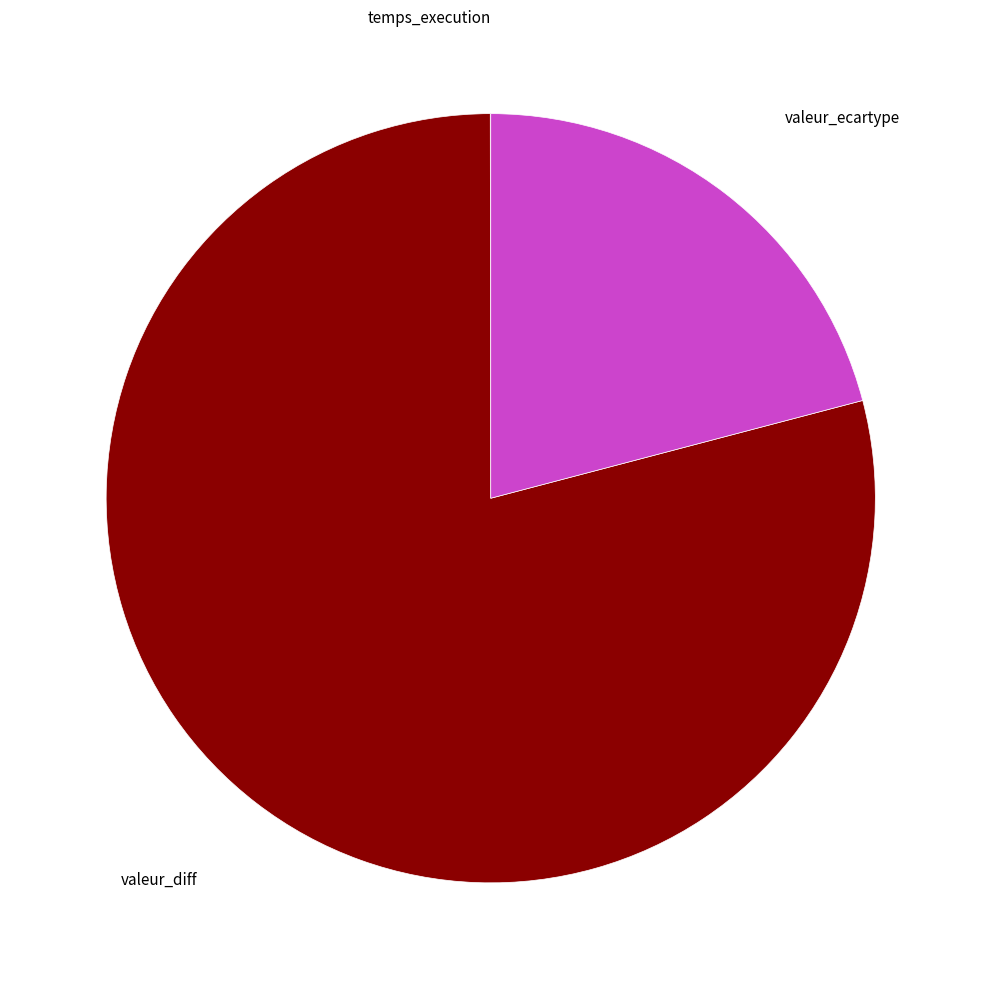

Which slice is the largest?

valeur_diff